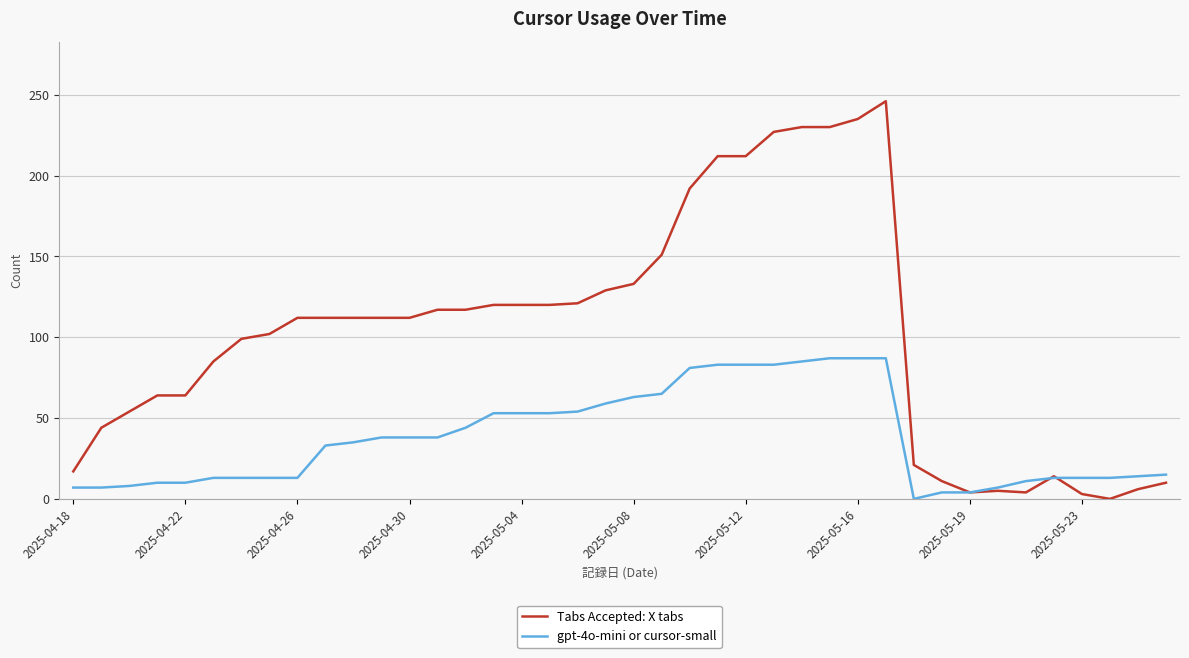

What is the maximum value for gpt-4o-mini or cursor-small?

87